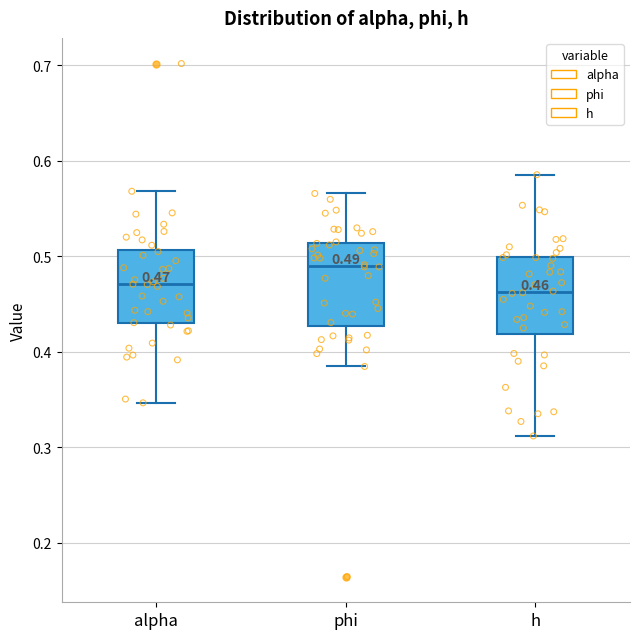

Which box has the highest median line?

phi